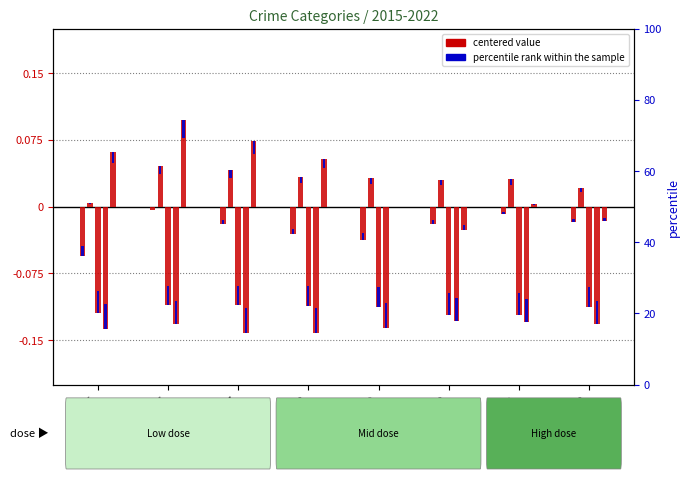

Does the chart contain stacked bars?

No